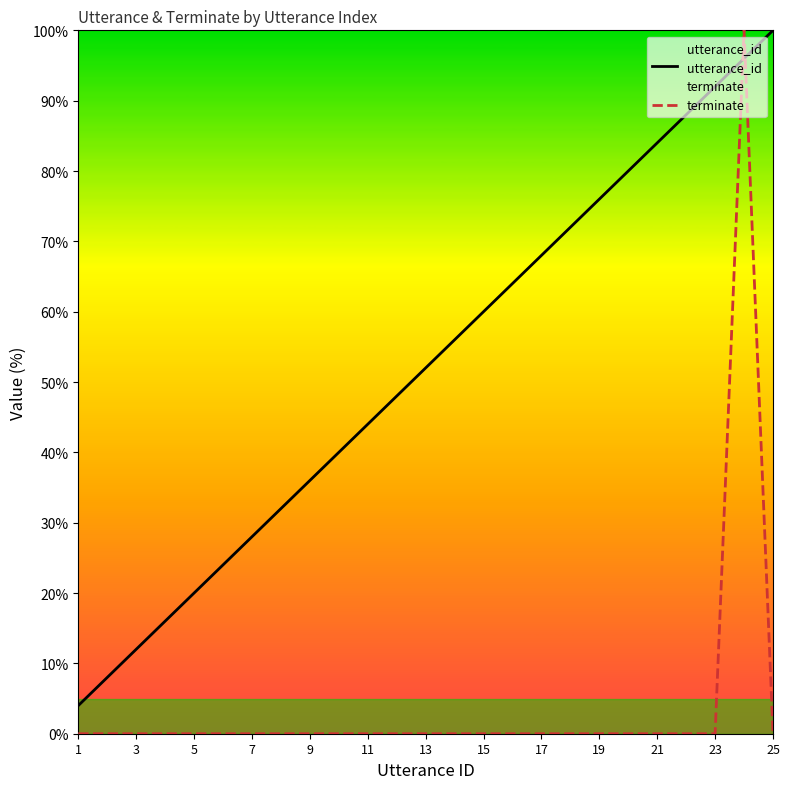

What are all the series names shown in the legend?

utterance_id, terminate